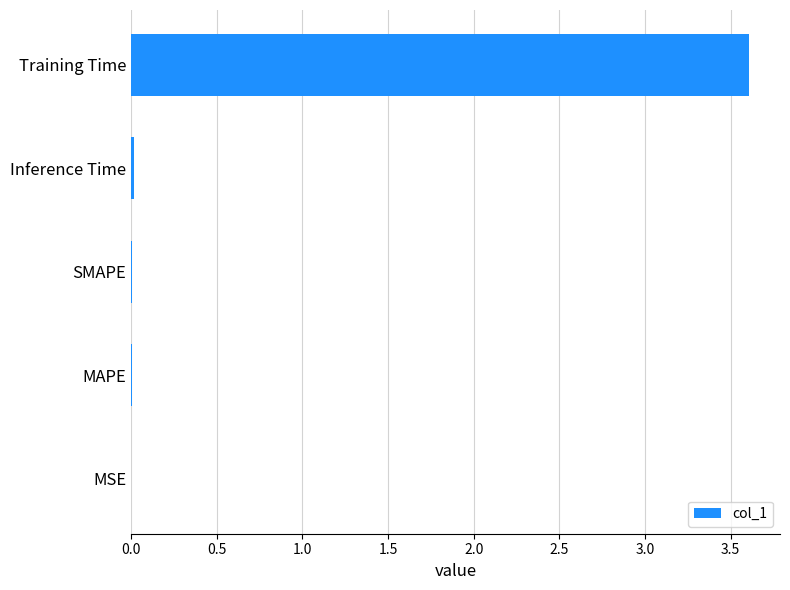

What is the sum of all values?

3.6